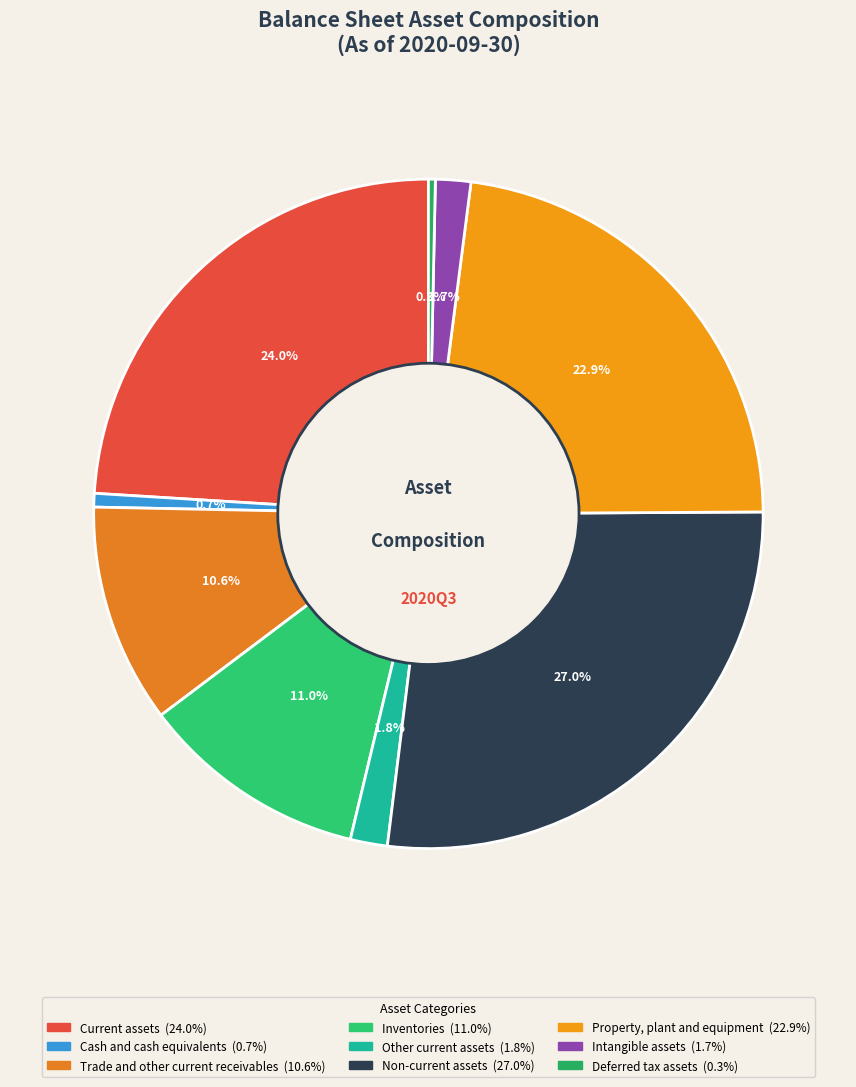

Does any single category account for the majority?

No